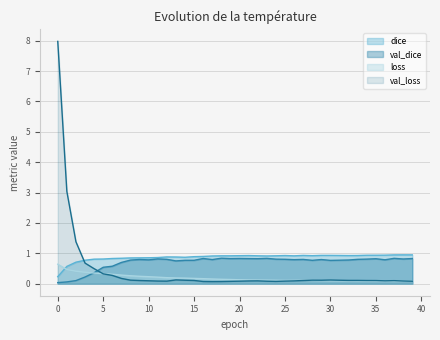

Which series has the largest total across all categories?

dice